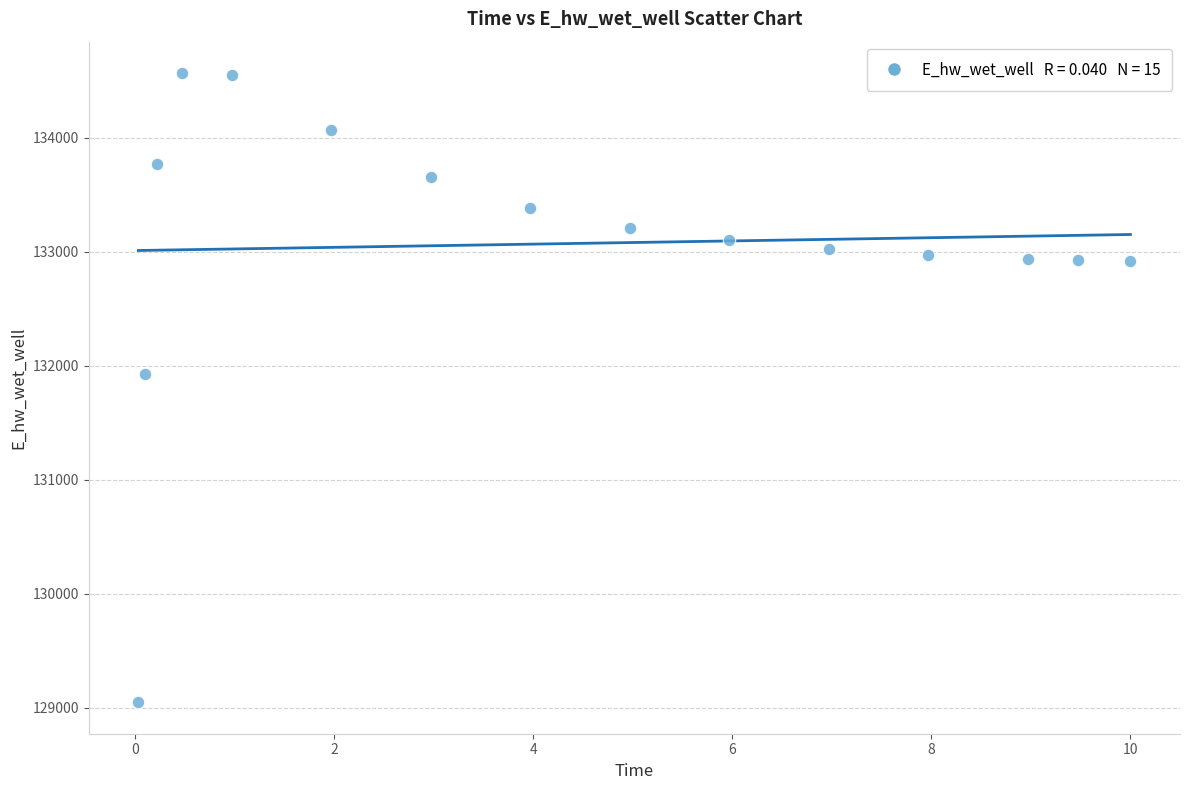

What Y value in the scatter plot is closest to 131806?

131926.4